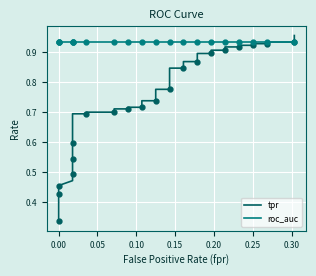

How many lines are shown in the chart?

2